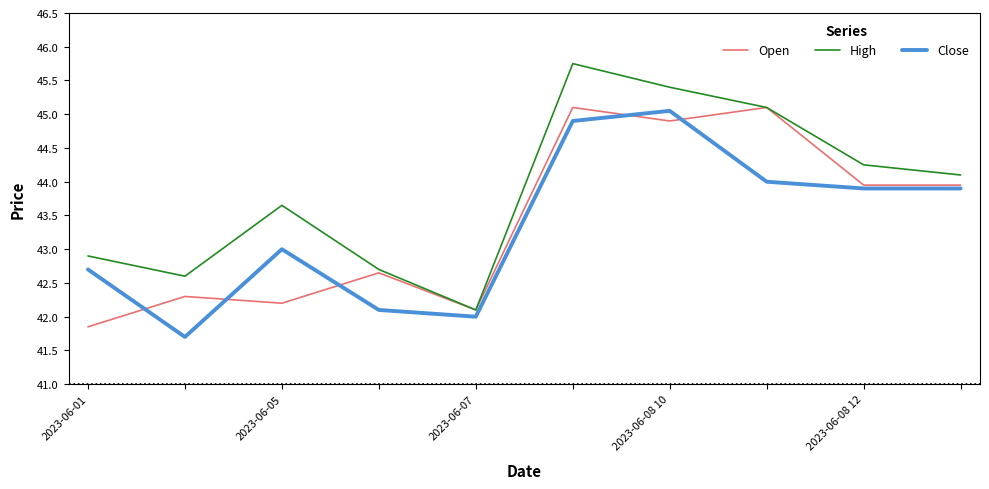

What is the maximum value shown in the chart?

45.8